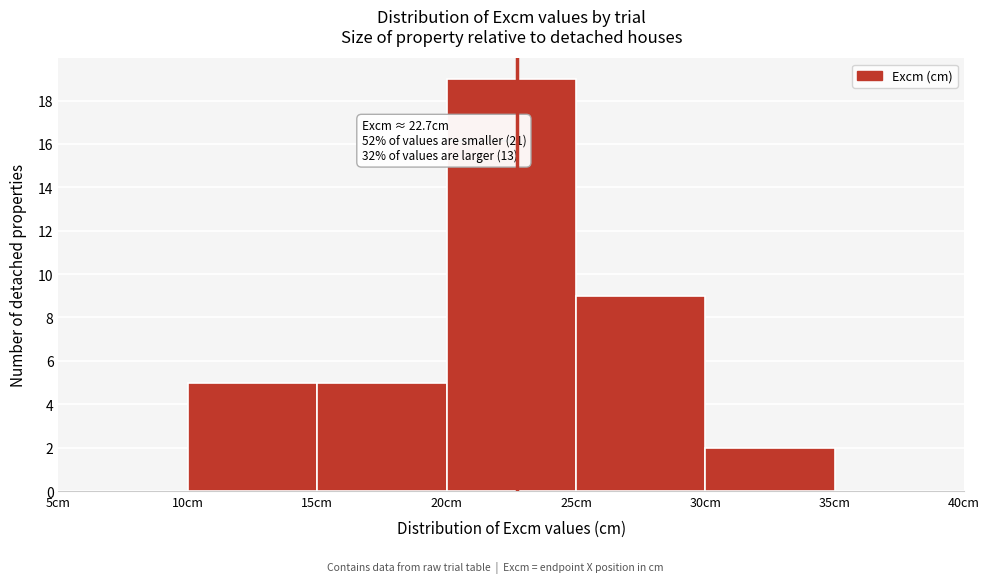

Over which range of the x-axis is the bar tallest?

20 to 25